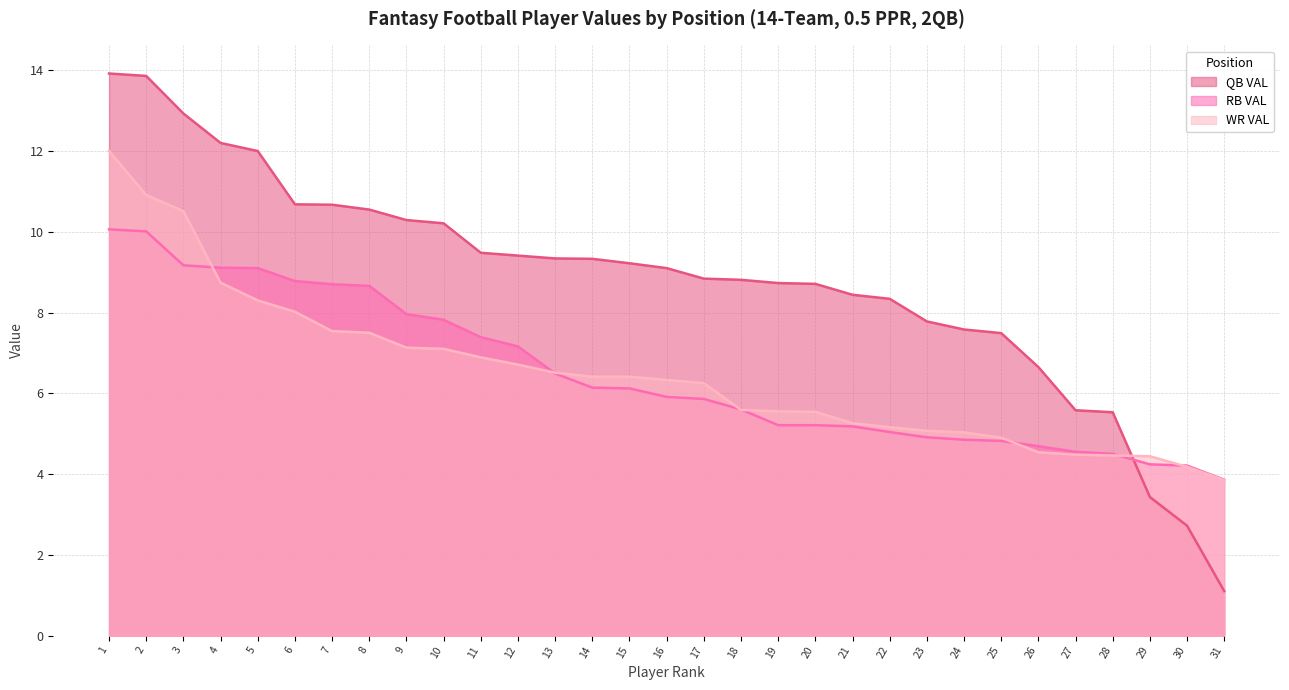

List the labels in order of QB VAL value, largest first.

1, 2, 3, 4, 5, 6, 7, 8, 9, 10, 11, 12, 13, 14, 15, 16, 17, 18, 19, 20, 21, 22, 23, 24, 25, 26, 27, 28, 29, 30, 31